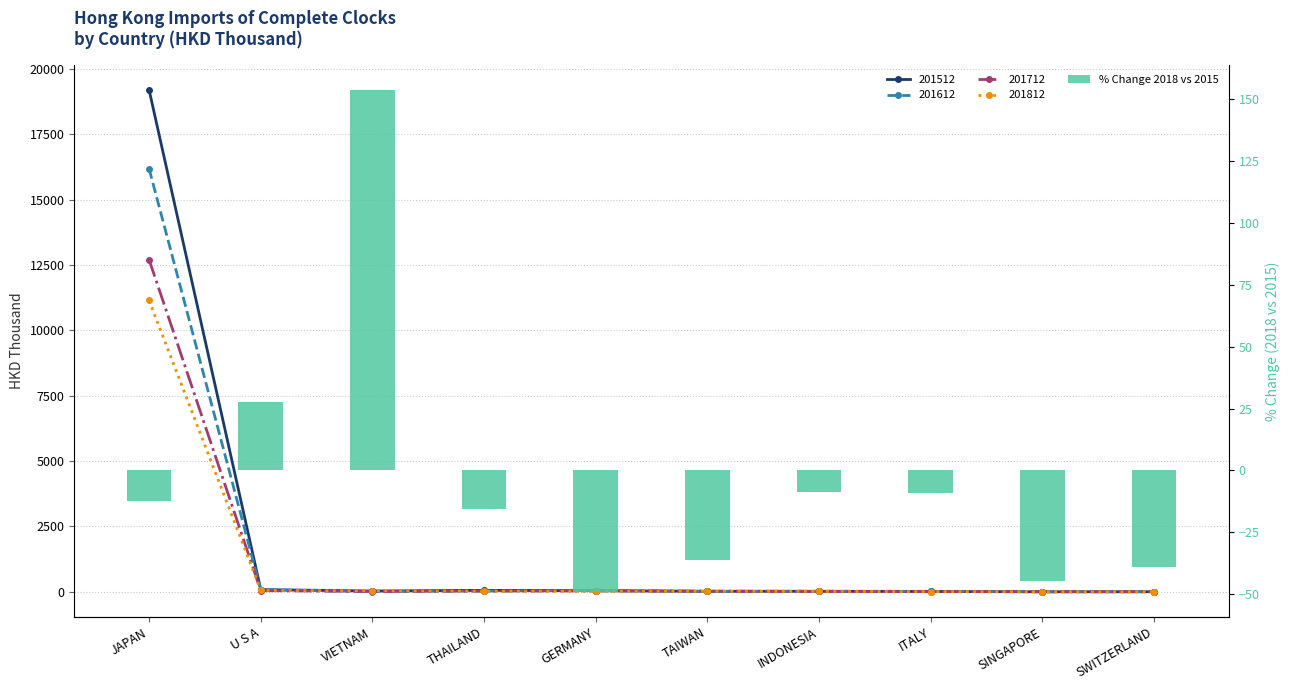

What is the label of the 6th bar from the left?

TAIWAN